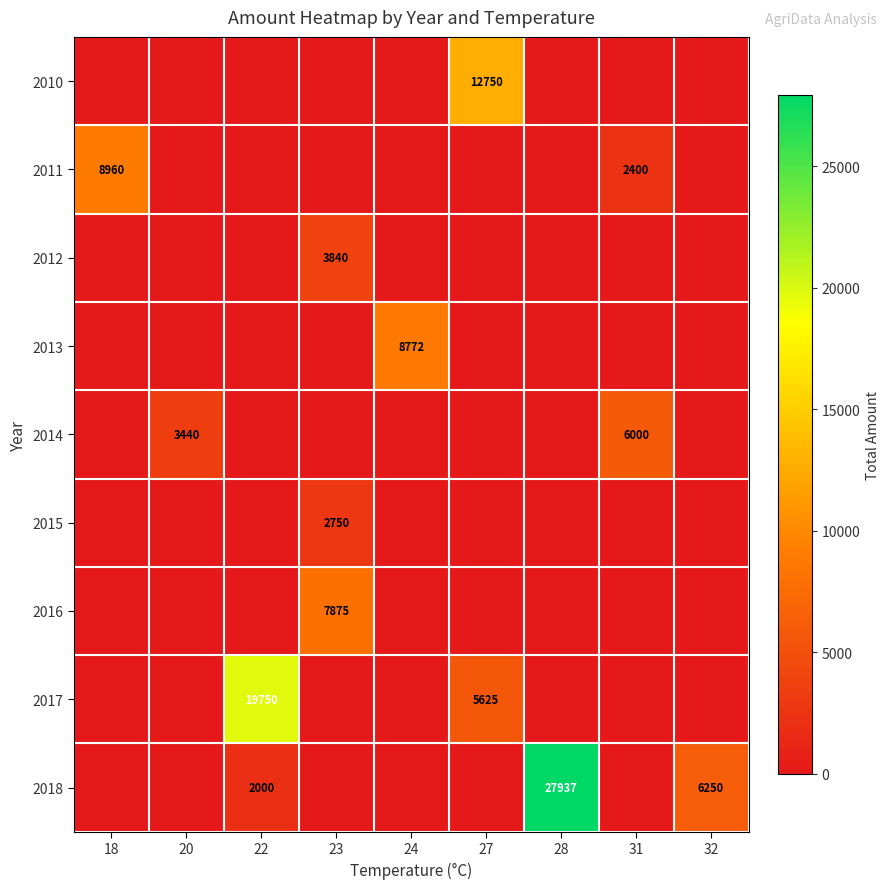

Is it true that 2010 equals 8640 at 27?

False